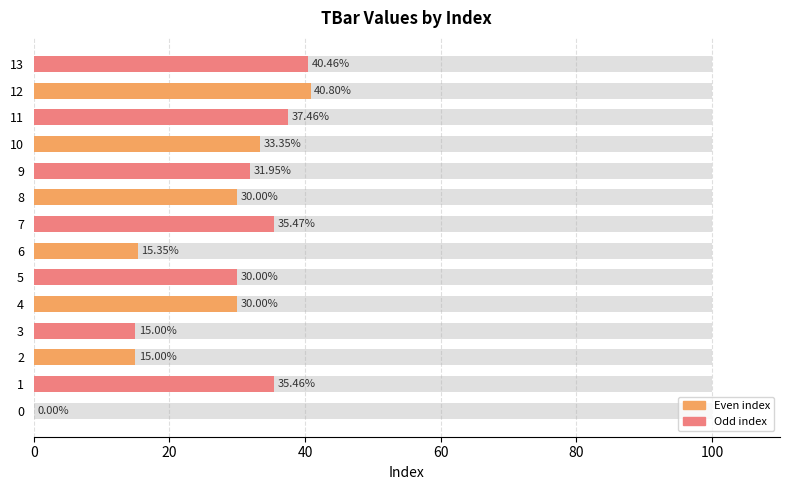

What is the value of the 11th bar from the left?

33.4